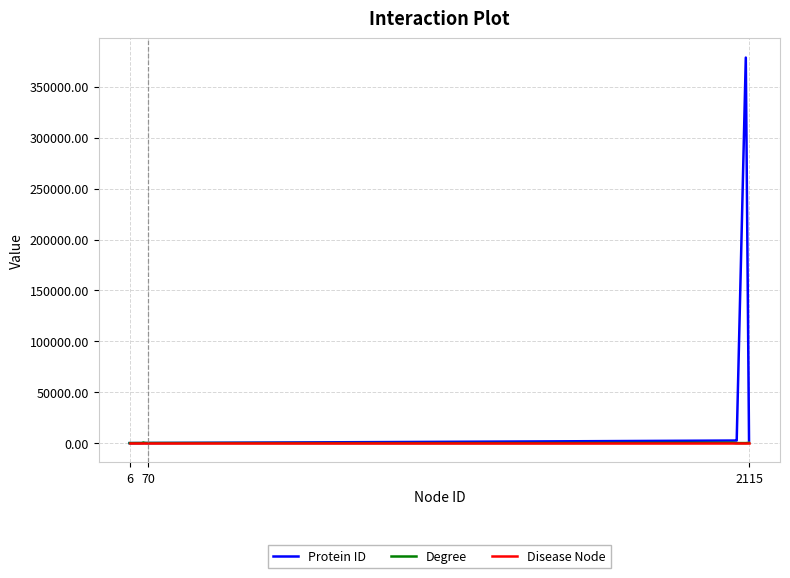

What is the maximum value for Protein ID?

378708